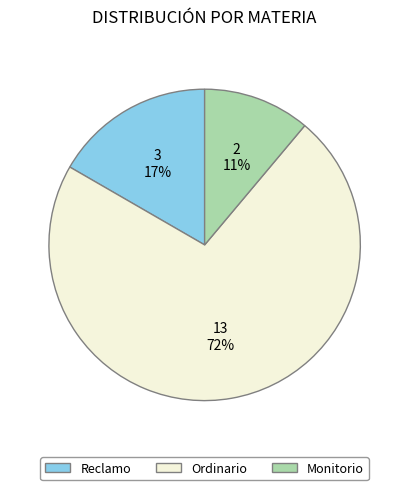

How many slices are in this pie chart?

3